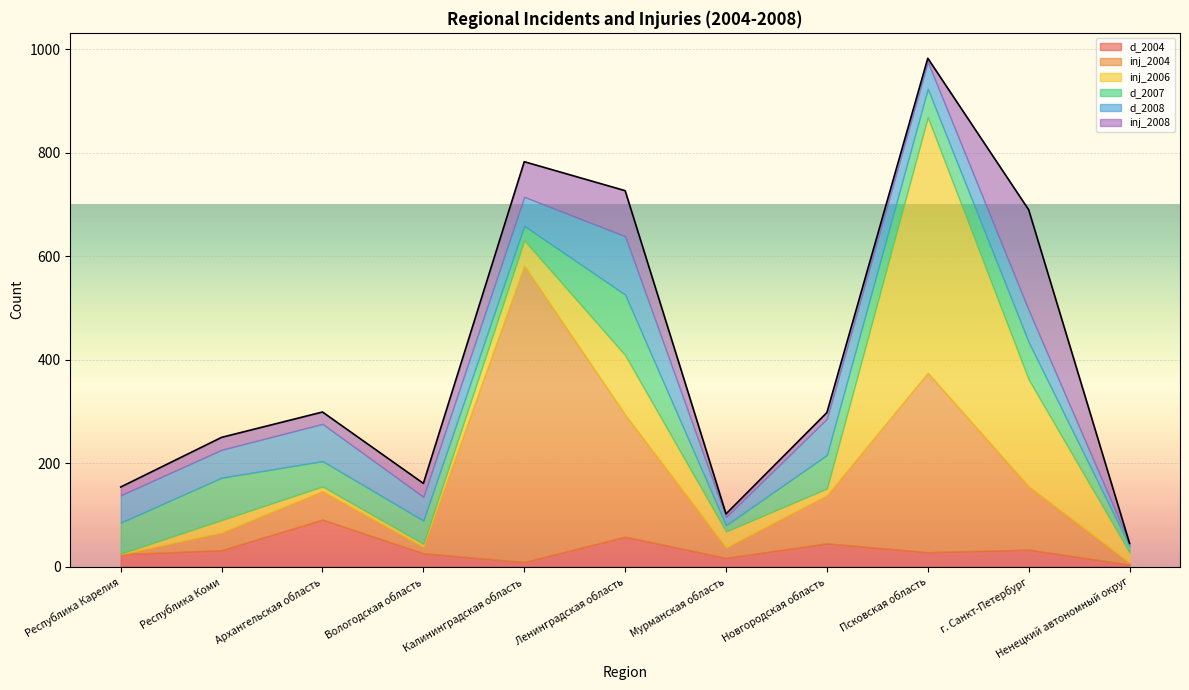

After their last crossing, which series has the higher values: d_2008 or d_2004?

d_2008